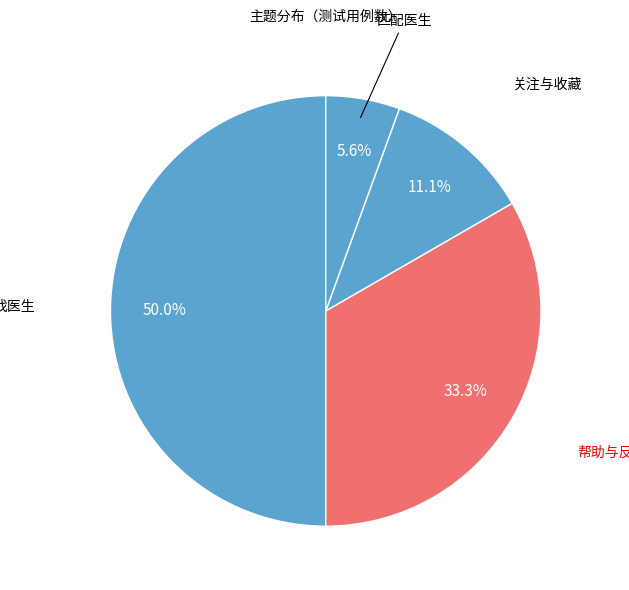

How many segments does this pie chart have?

4